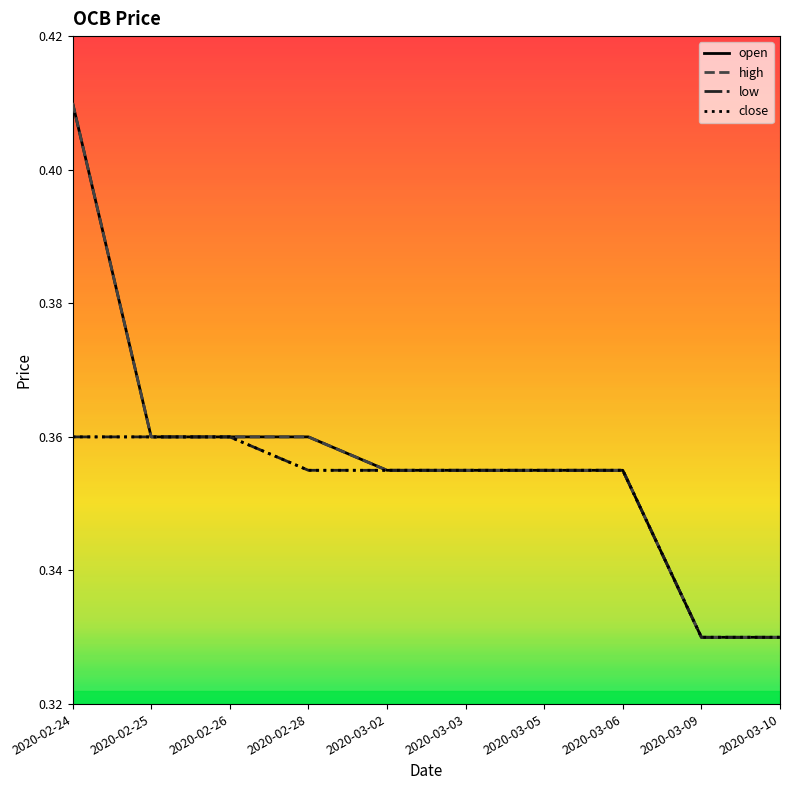

What position from the right is 2020-02-26?

8